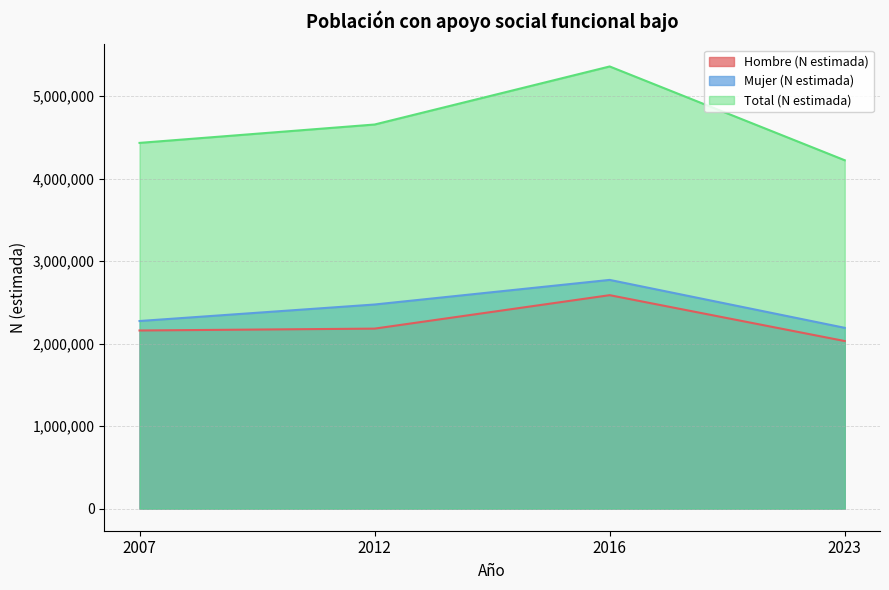

Does the chart have visible grid lines?

Yes